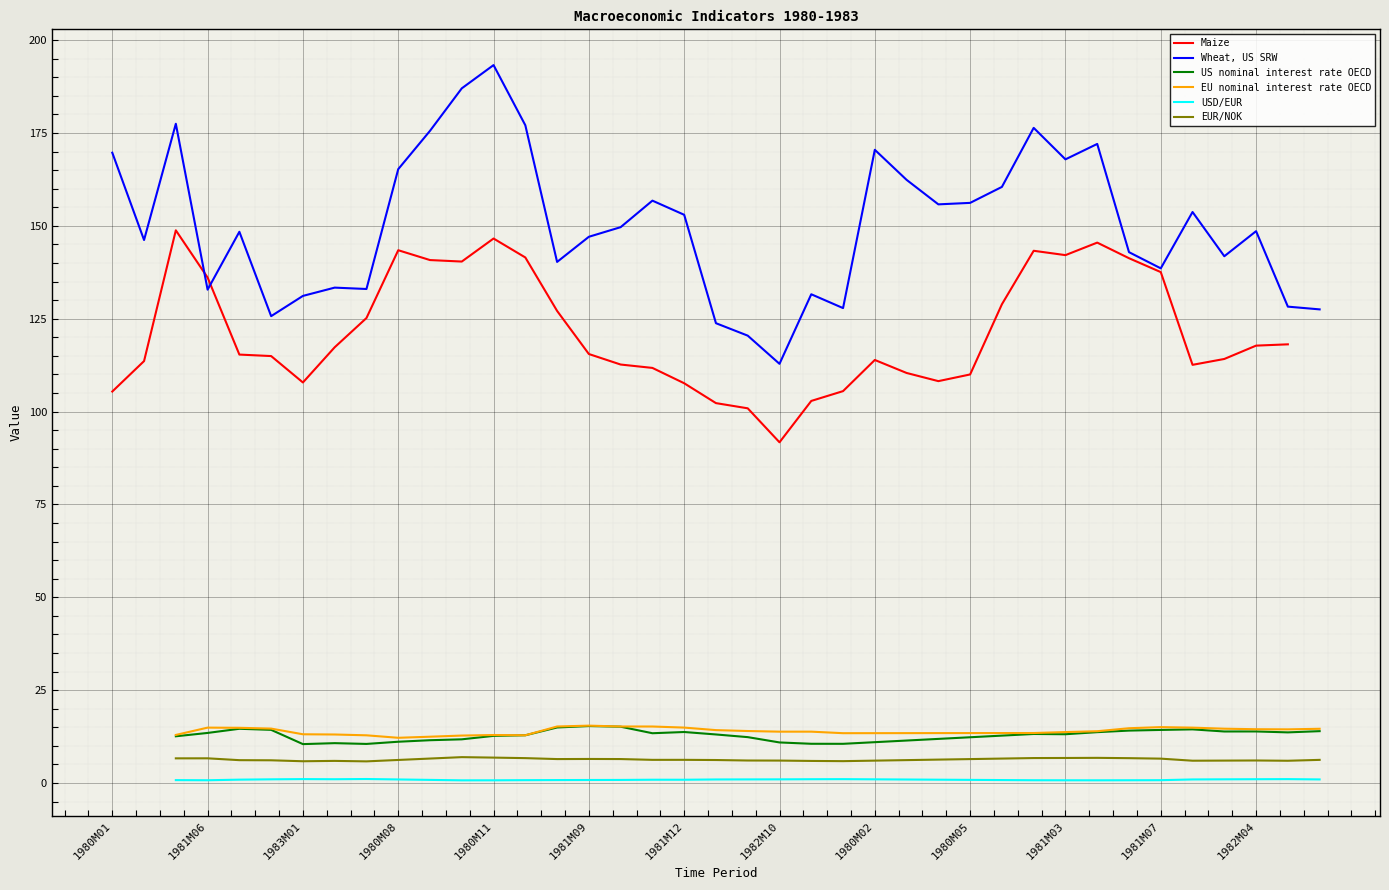

The value of USD/EUR at 1982M08 is 1.5. True or false?

False